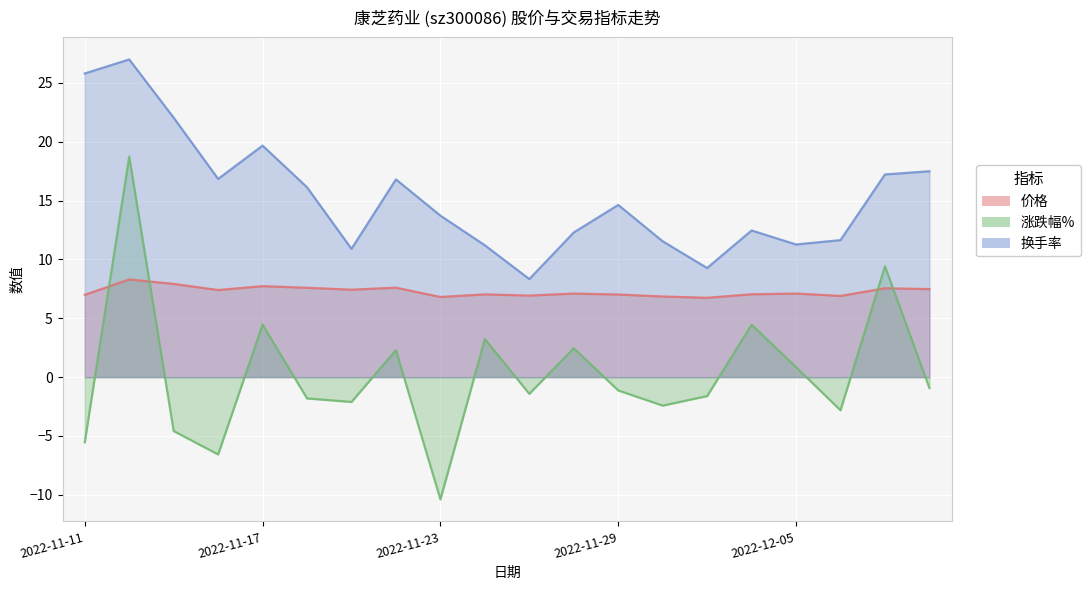

Between 2022-11-15 and 2022-11-28, which series saw the biggest shift?

换手率